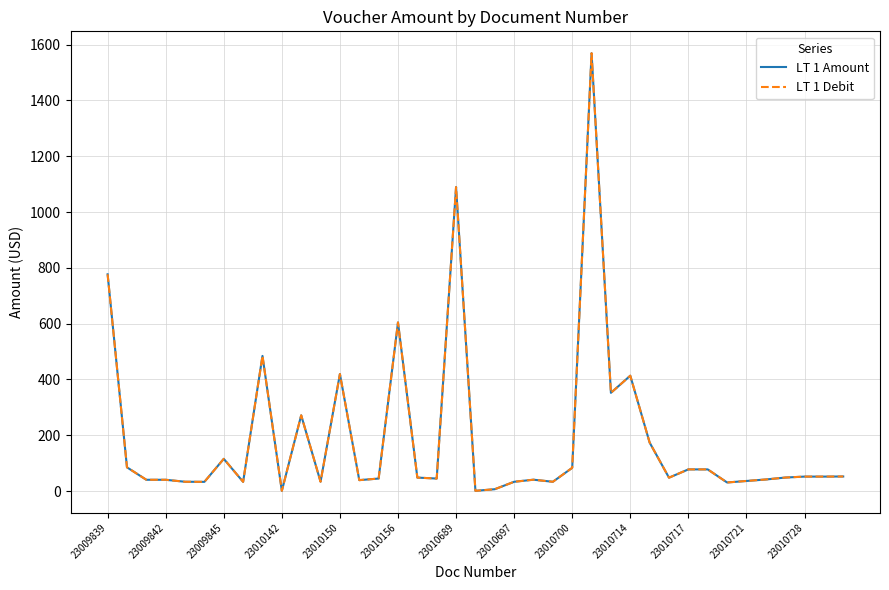

What is the lowest value of the LT 1 Debit series?

0.7